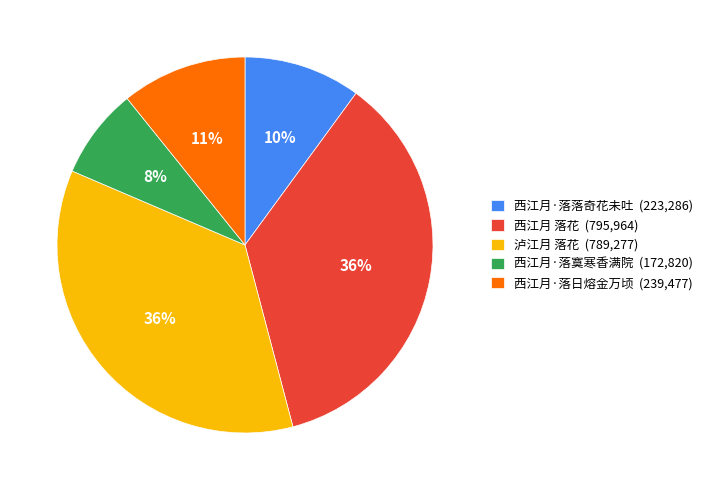

To the nearest percent, what portion does 西江月·落落奇花未吐 represent?

10%